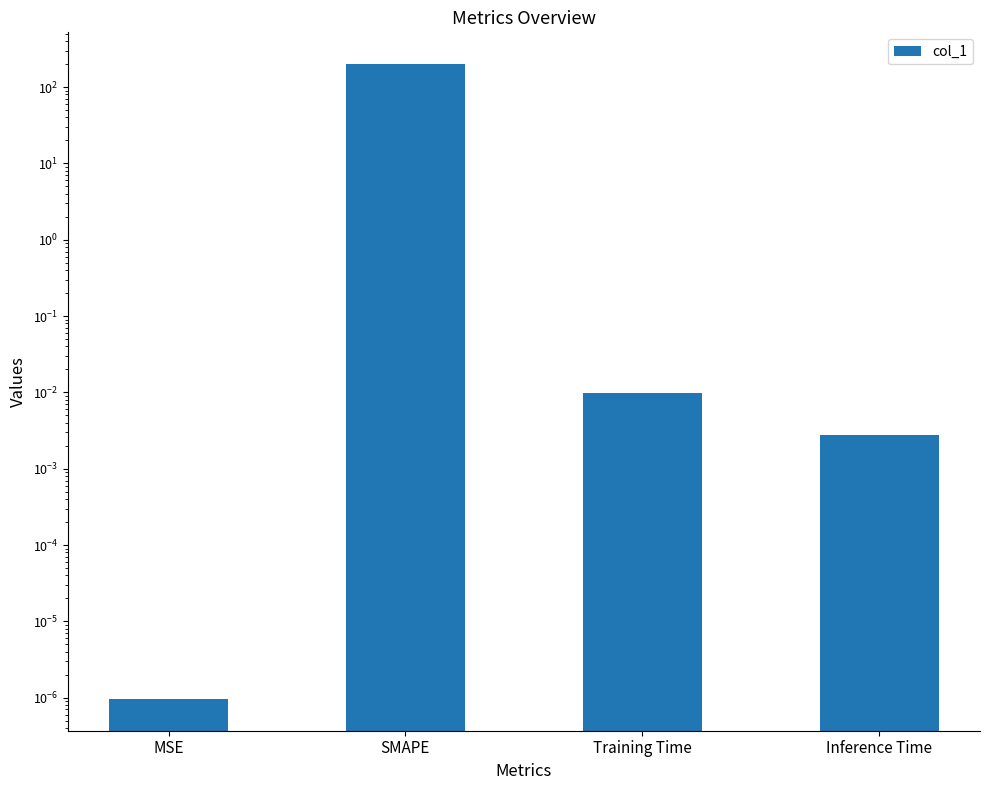

Reading left to right, what are all the values shown in this chart?

MSE=0.0	SMAPE=200.0	Training Time=0.0	Inference Time=0.0